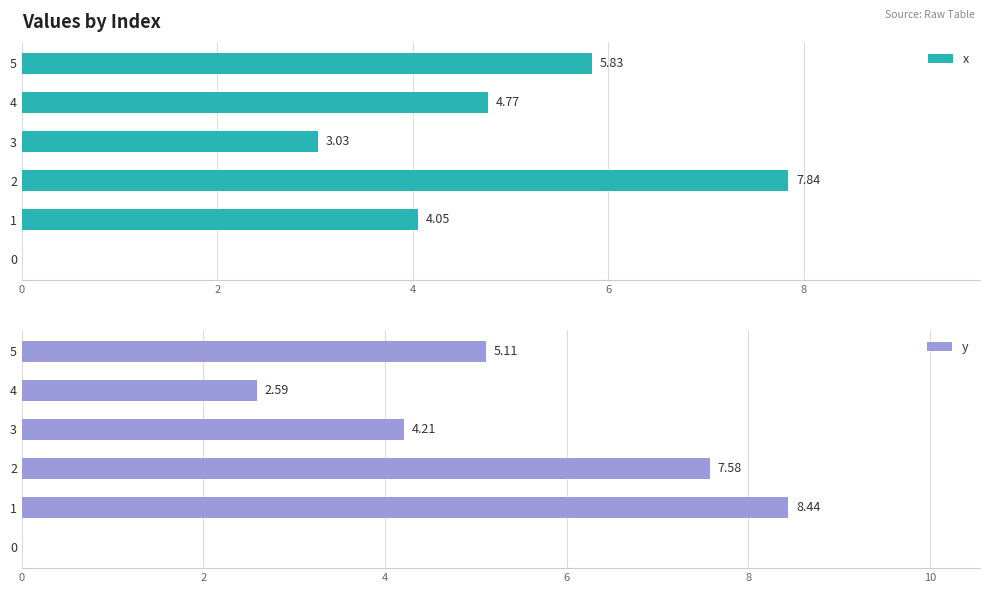

The y series shows 0.0 at 0. True or false?

True